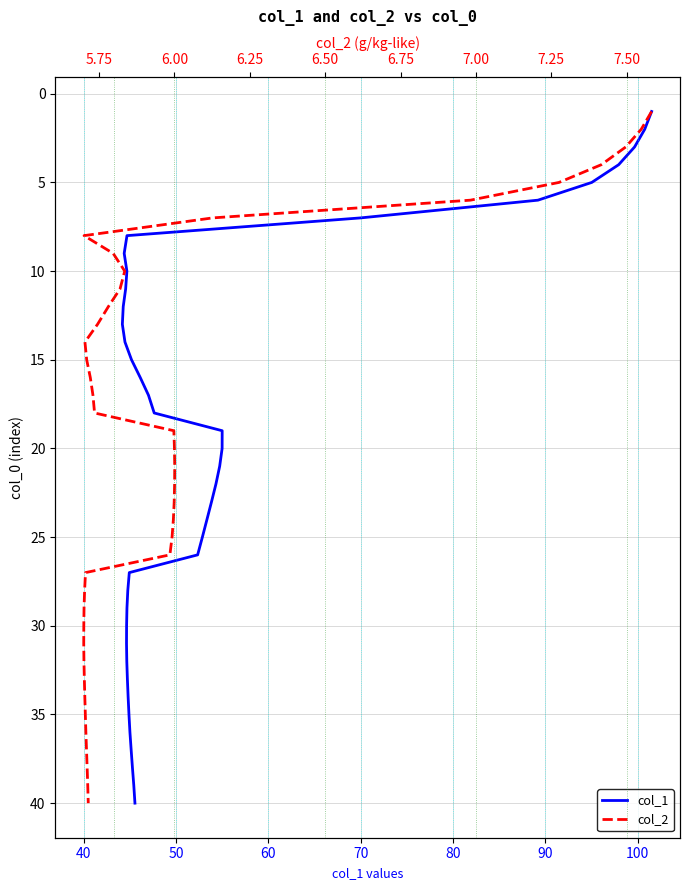

True or false: col_1 and col_2 cross at least once.

False